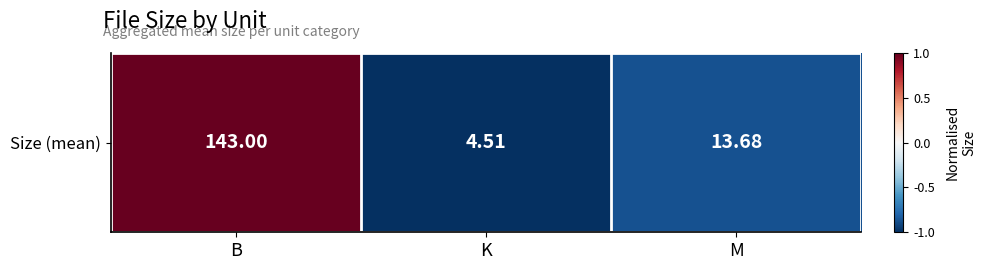

Is it true that the value at B is 1.0?

True